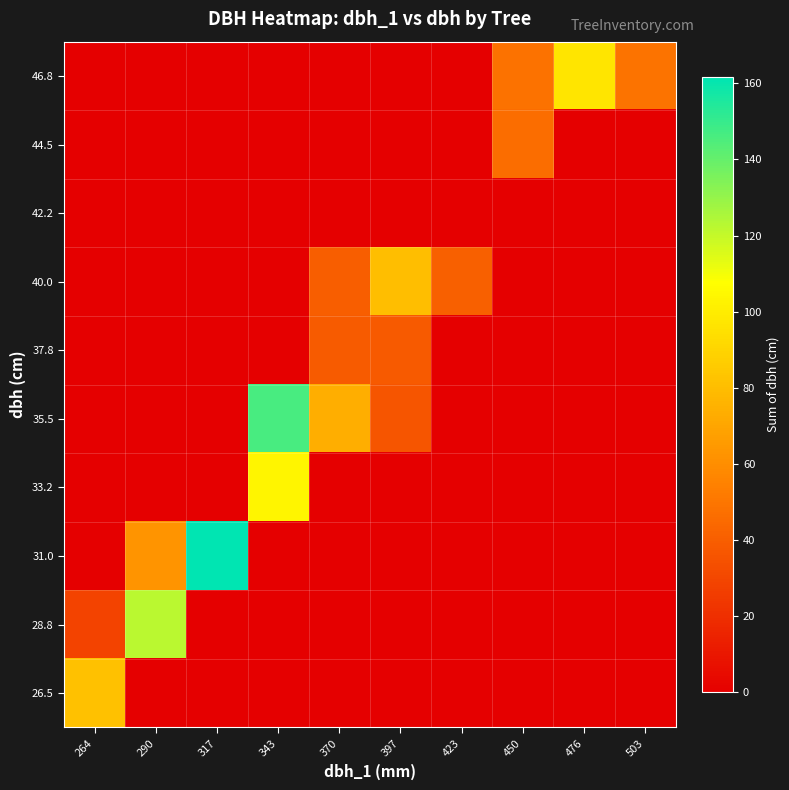

Reading left to right, transcribe all the data shown in this chart.

46.8: 264=0.0	290=0.0	317=0.0	343=0.0	370=0.0	397=0.0	423=0.0	450=48.2	476=96.8	503=48.8
44.5: 264=0.0	290=0.0	317=0.0	343=0.0	370=0.0	397=0.0	423=0.0	450=46.6	476=0.0	503=0.0
42.2: 264=0.0	290=0.0	317=0.0	343=0.0	370=0.0	397=0.0	423=0.0	450=0.0	476=0.0	503=0.0
40.0: 264=0.0	290=0.0	317=0.0	343=0.0	370=40.0	397=80.5	423=40.8	450=0.0	476=0.0	503=0.0
37.8: 264=0.0	290=0.0	317=0.0	343=0.0	370=39.0	397=38.4	423=0.0	450=0.0	476=0.0	503=0.0
35.5: 264=0.0	290=0.0	317=0.0	343=146.1	370=73.6	397=36.6	423=0.0	450=0.0	476=0.0	503=0.0
33.2: 264=0.0	290=0.0	317=0.0	343=104.2	370=0.0	397=0.0	423=0.0	450=0.0	476=0.0	503=0.0
31.0: 264=0.0	290=63.0	317=161.7	343=0.0	370=0.0	397=0.0	423=0.0	450=0.0	476=0.0	503=0.0
28.8: 264=28.9	290=122.0	317=0.0	343=0.0	370=0.0	397=0.0	423=0.0	450=0.0	476=0.0	503=0.0
26.5: 264=81.9	290=0.0	317=0.0	343=0.0	370=0.0	397=0.0	423=0.0	450=0.0	476=0.0	503=0.0